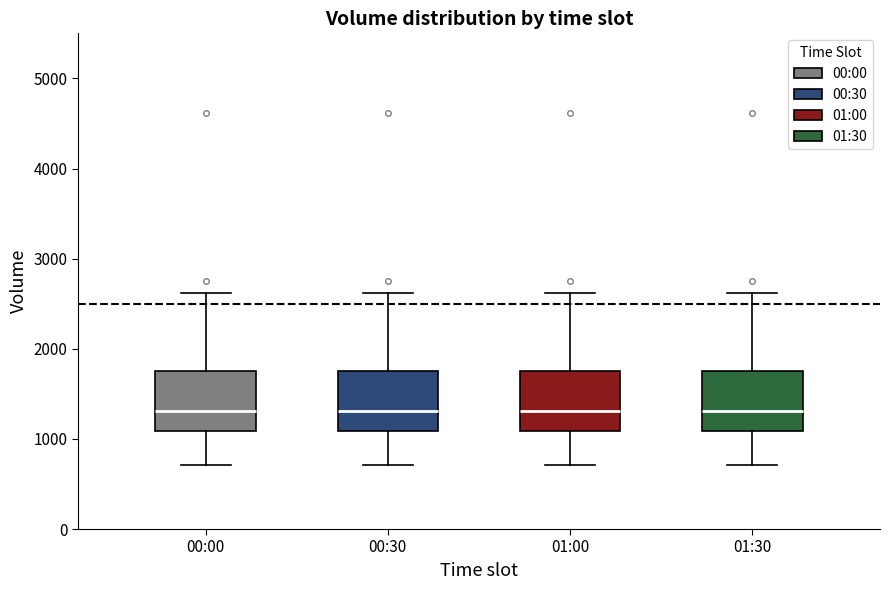

Where does the lower whisker of the box for 00:00 end on the y-axis? The values are not printed on the chart, so give them approximately, as read against the axis.

700